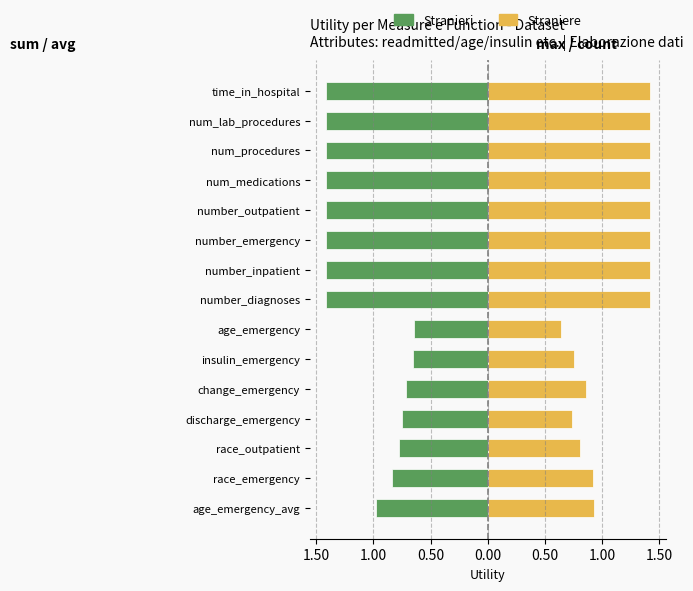

Are the bars horizontal?

Yes